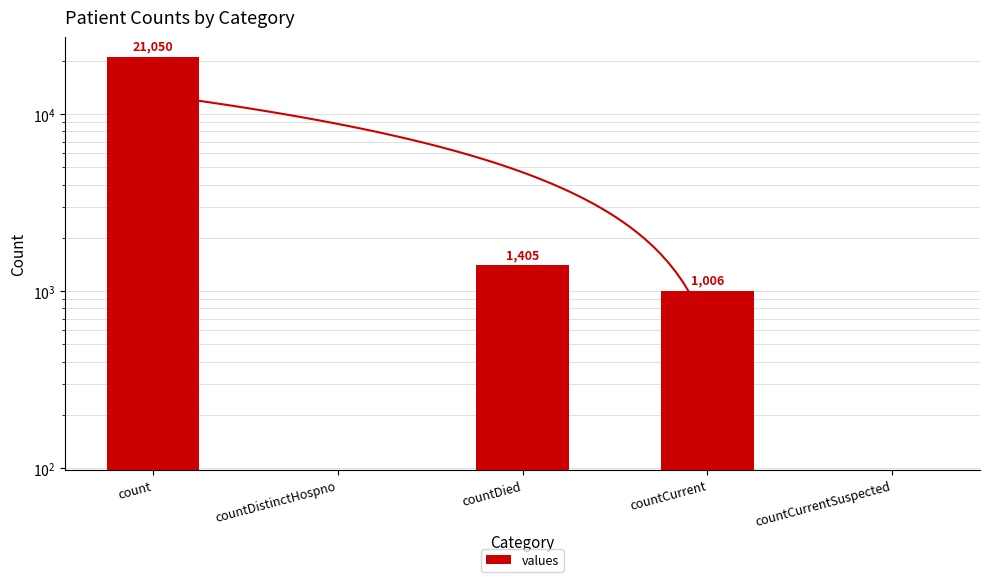

The chart shows a value of -9714 at countDistinctHospno. True or false?

False